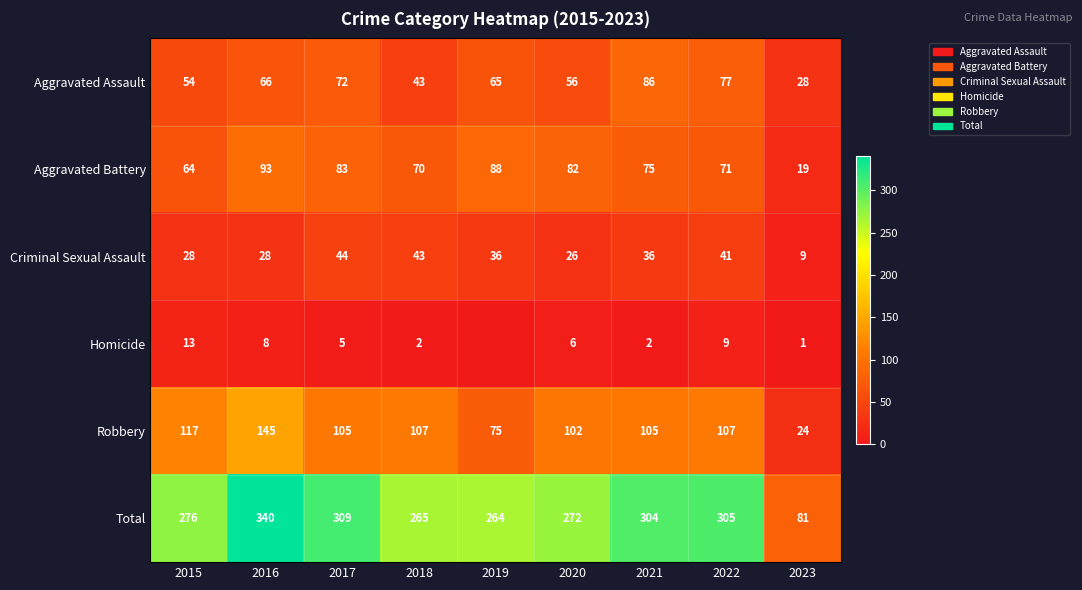

At which category is the sum across all series the highest?

2016